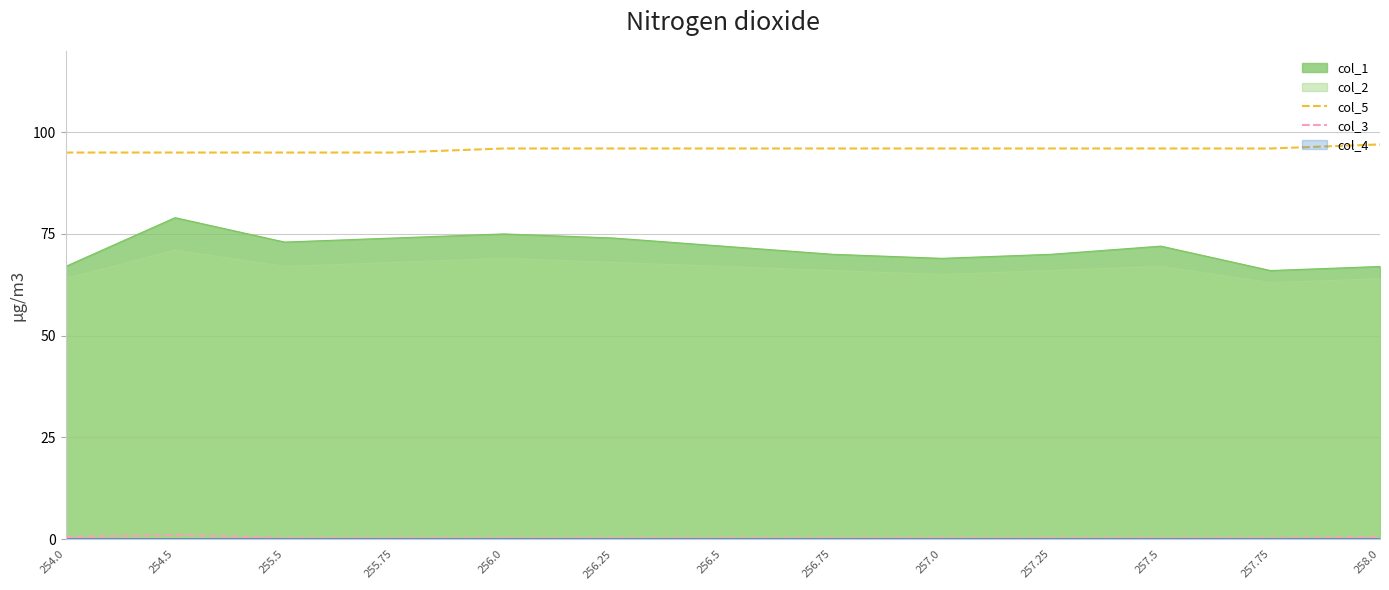

Count the col_3 values in the range 0 to 1.

13